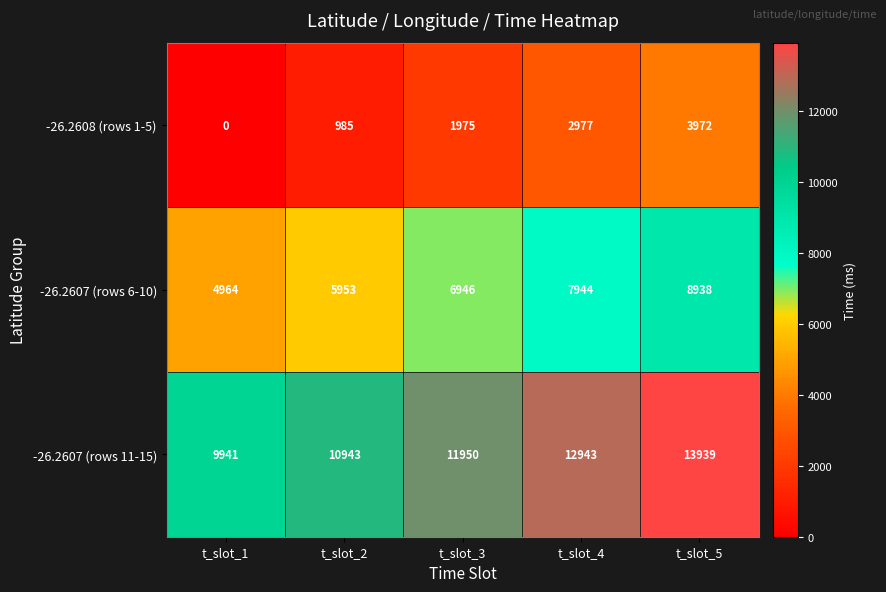

The value of -26.2607 (rows 11-15) at t_slot_4 is 8380. True or false?

False